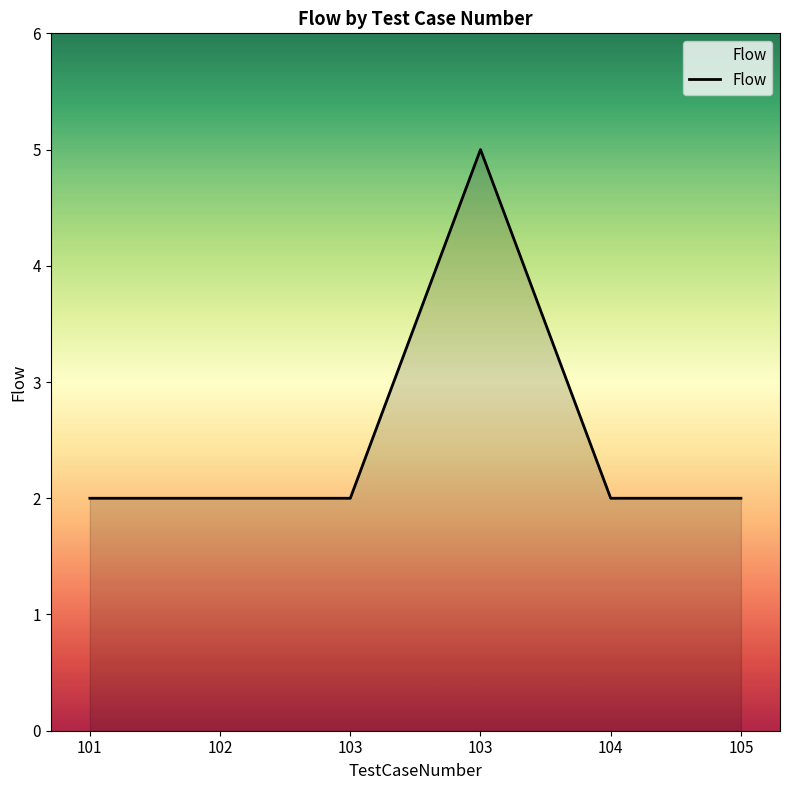

Reading right to left, transcribe all the data shown in this chart.

105=2	104=2	103=5	103=2	102=2	101=2